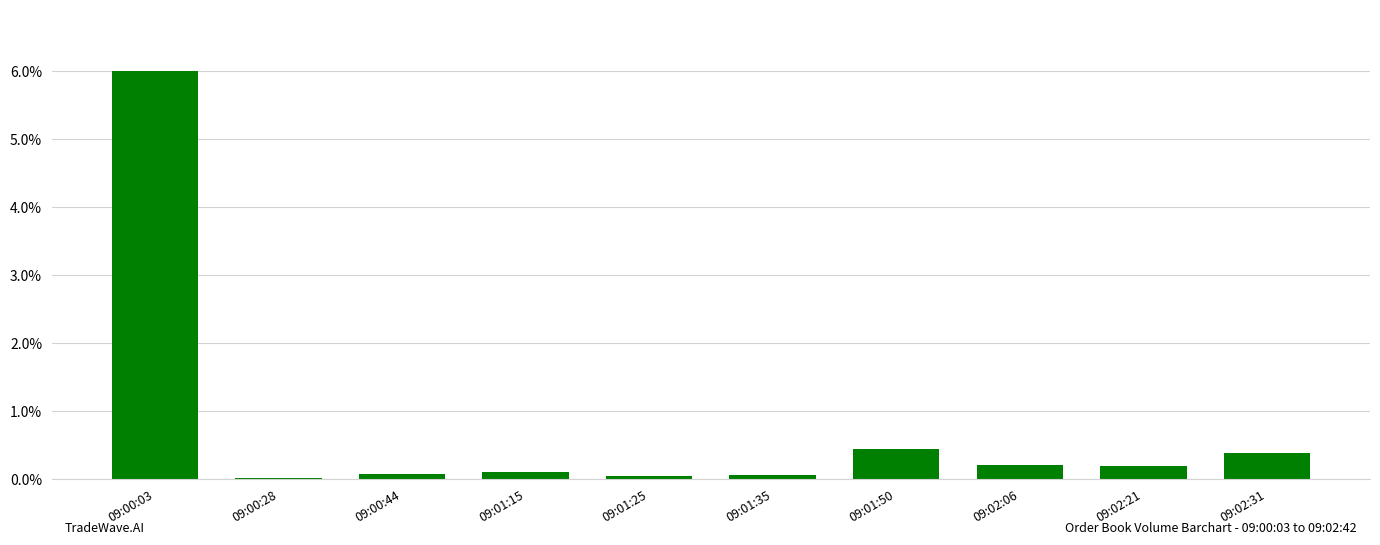

What is the greatest value displayed?

6.0